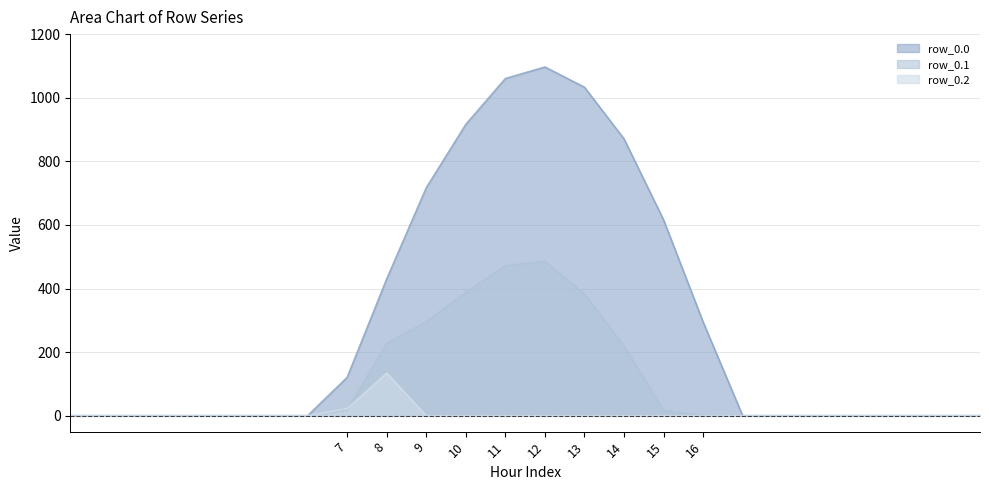

Is it true that row_0.1 equals 102.6 at 9?

False